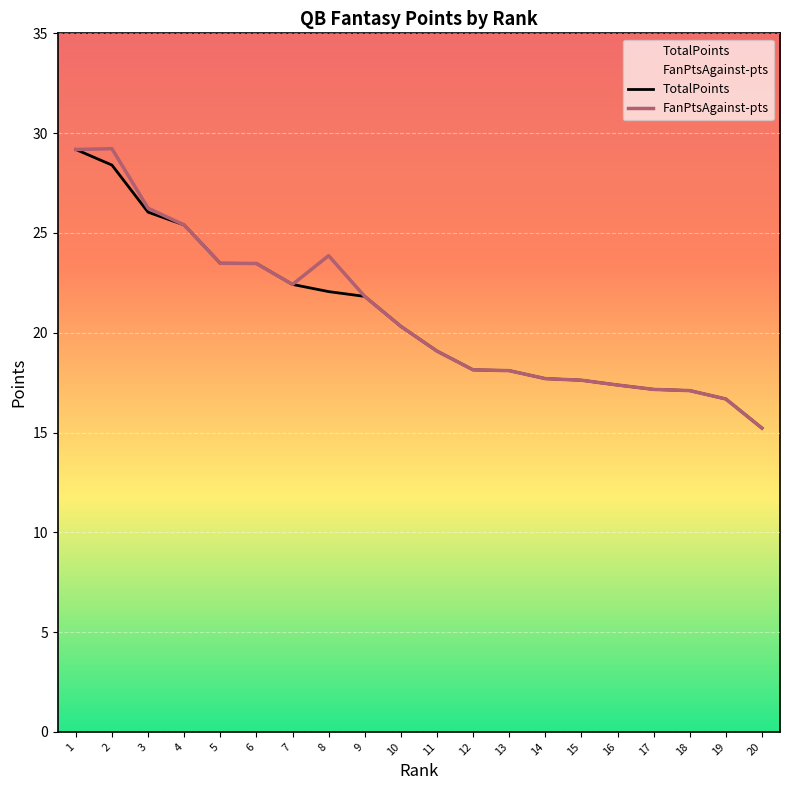

How many categories are shown in the chart?

20